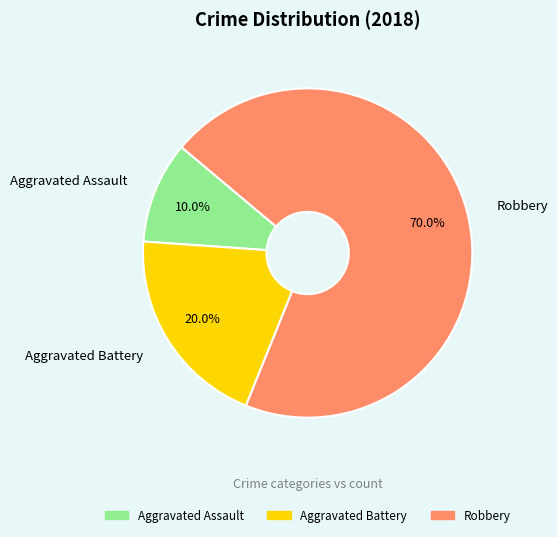

What is the total percentage of Robbery and Aggravated Battery?

90.0%